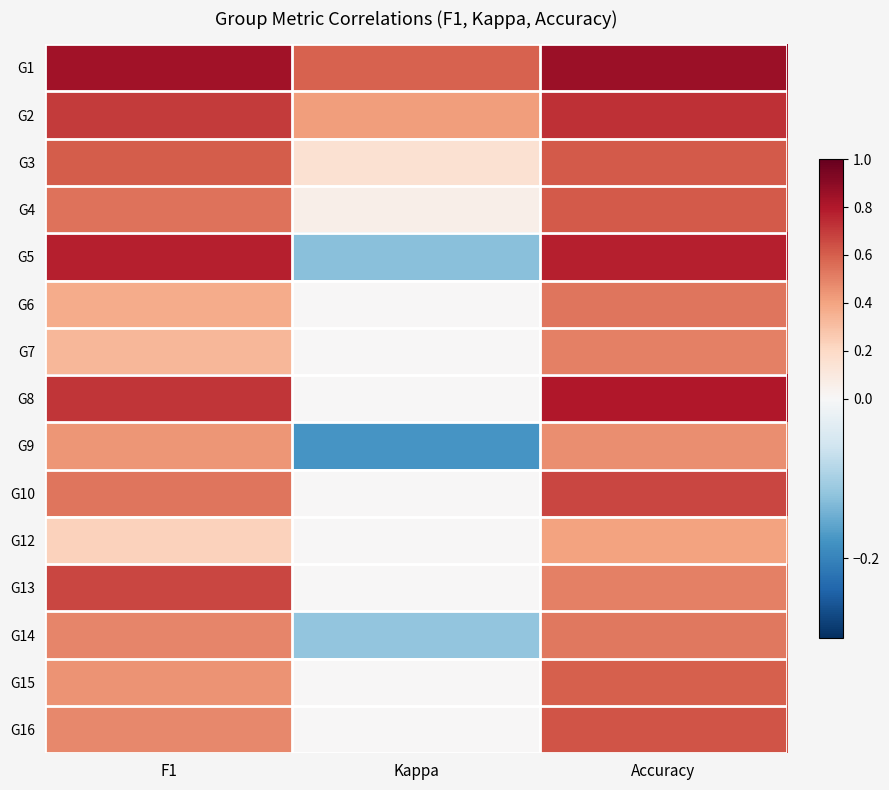

Reading left to right, what are all the values shown in this chart?

G1: F1=0.8	Kappa=0.6	Accuracy=0.9
G2: F1=0.7	Kappa=0.4	Accuracy=0.7
G3: F1=0.6	Kappa=0.2	Accuracy=0.6
G4: F1=0.5	Kappa=0.1	Accuracy=0.6
G5: F1=0.8	Kappa=-0.1	Accuracy=0.8
G6: F1=0.4	Kappa=0.0	Accuracy=0.5
G7: F1=0.3	Kappa=0.0	Accuracy=0.5
G8: F1=0.7	Kappa=0.0	Accuracy=0.8
G9: F1=0.4	Kappa=-0.2	Accuracy=0.5
G10: F1=0.5	Kappa=0.0	Accuracy=0.7
G12: F1=0.2	Kappa=0.0	Accuracy=0.4
G13: F1=0.7	Kappa=0.0	Accuracy=0.5
G14: F1=0.5	Kappa=-0.1	Accuracy=0.5
G15: F1=0.5	Kappa=0.0	Accuracy=0.6
G16: F1=0.5	Kappa=0.0	Accuracy=0.6